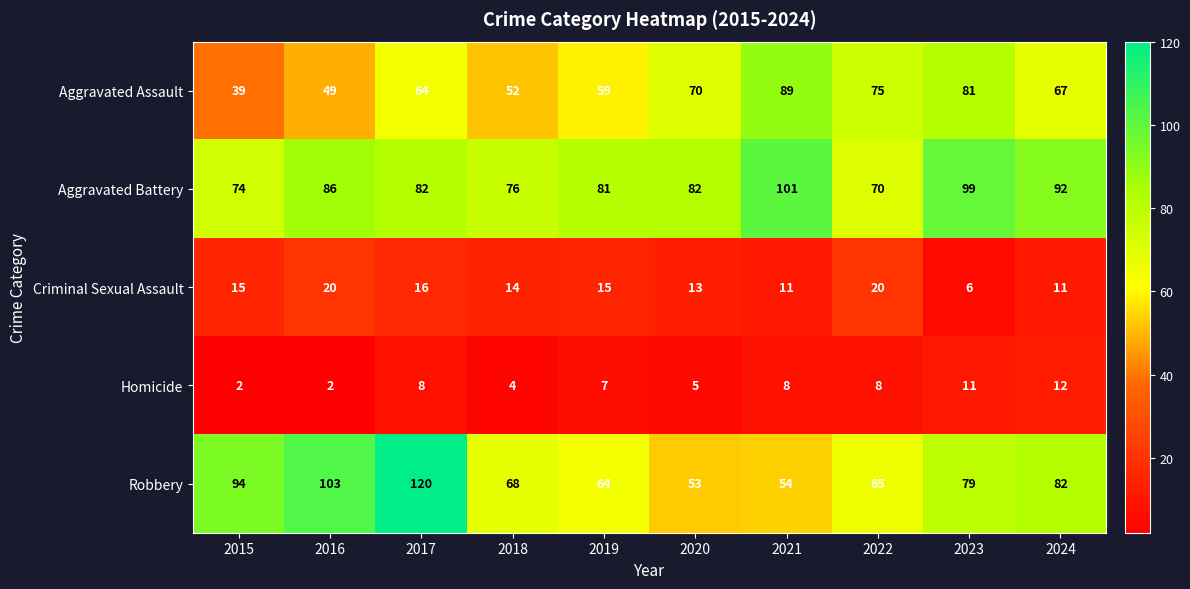

At which category does the chart reach its peak across all series?

2017